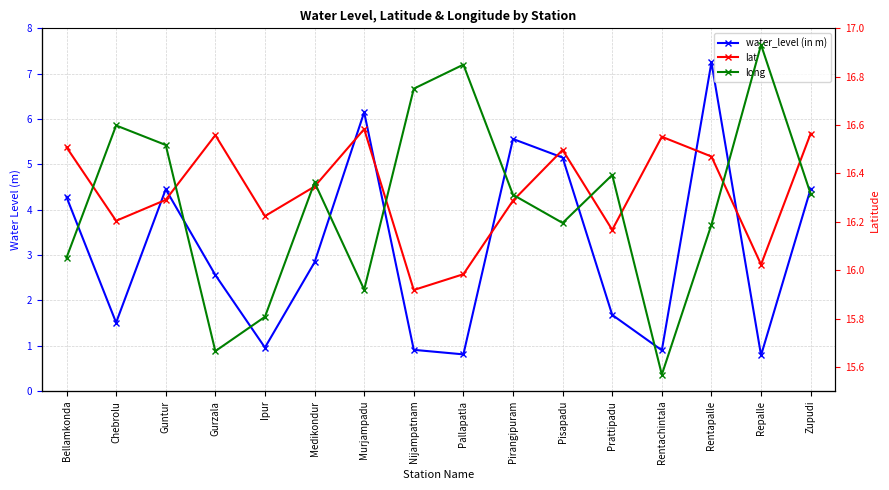

What is the sum of the lat values at Medikondur and Prattipadu?

32.5